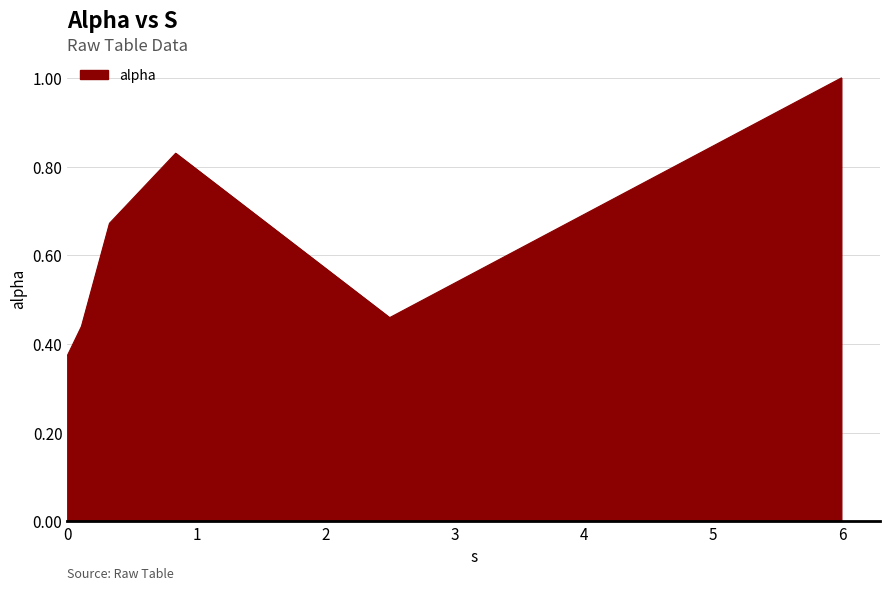

What is the maximum value shown in the chart?

1.0